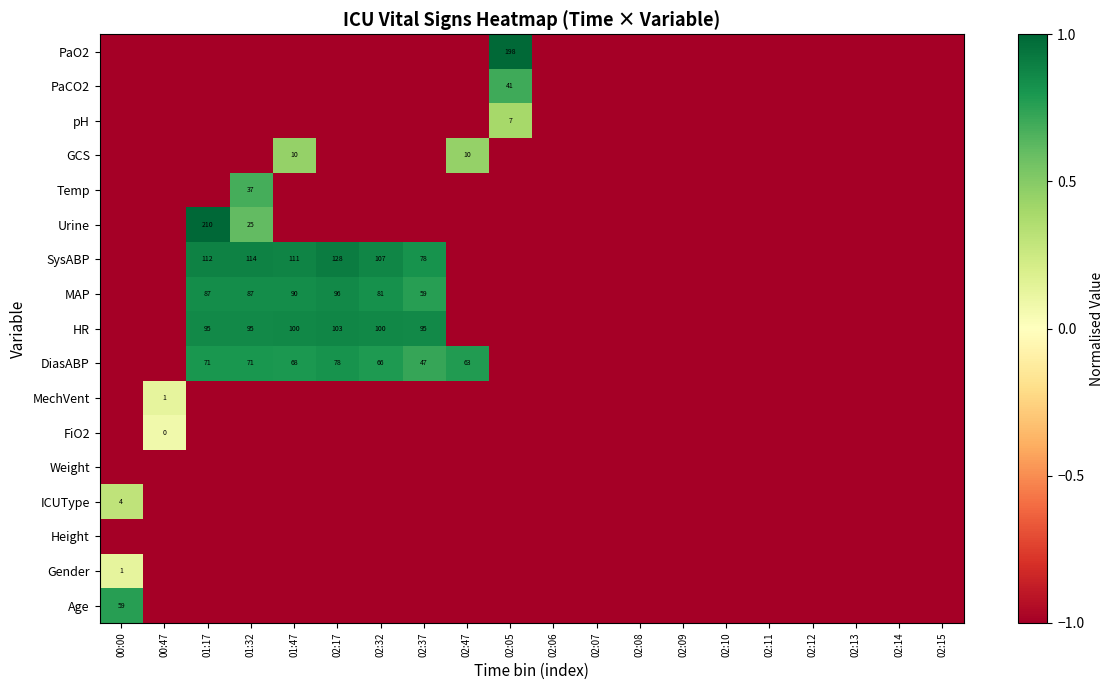

Is it true that DiasABP equals 63 at 02:47?

True